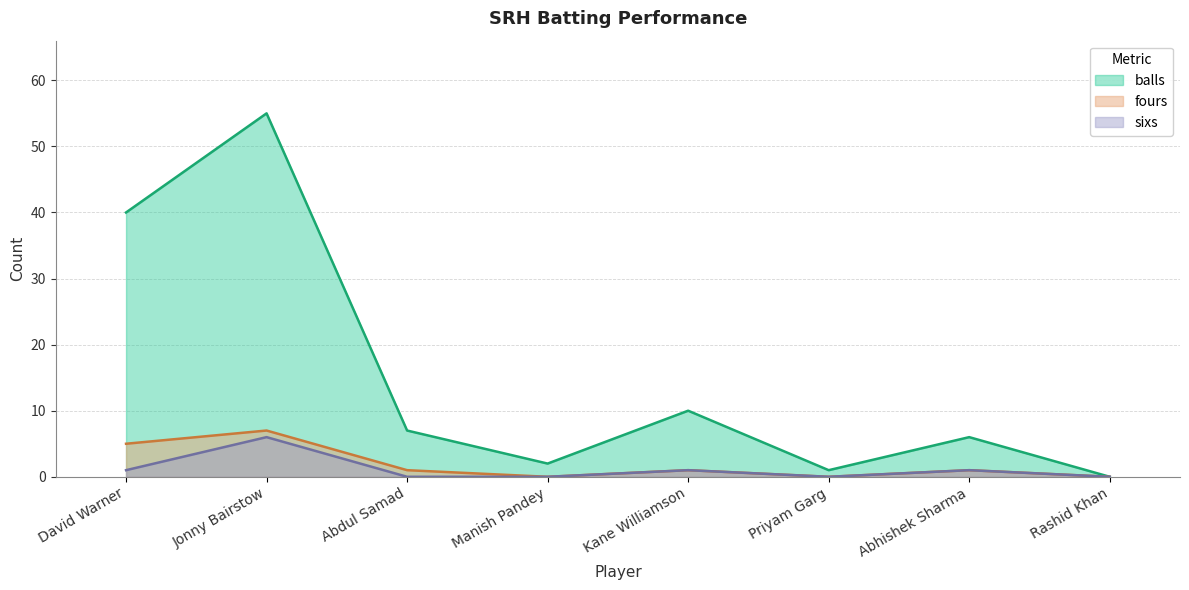

Where is the first local minimum for sixs?

Priyam Garg